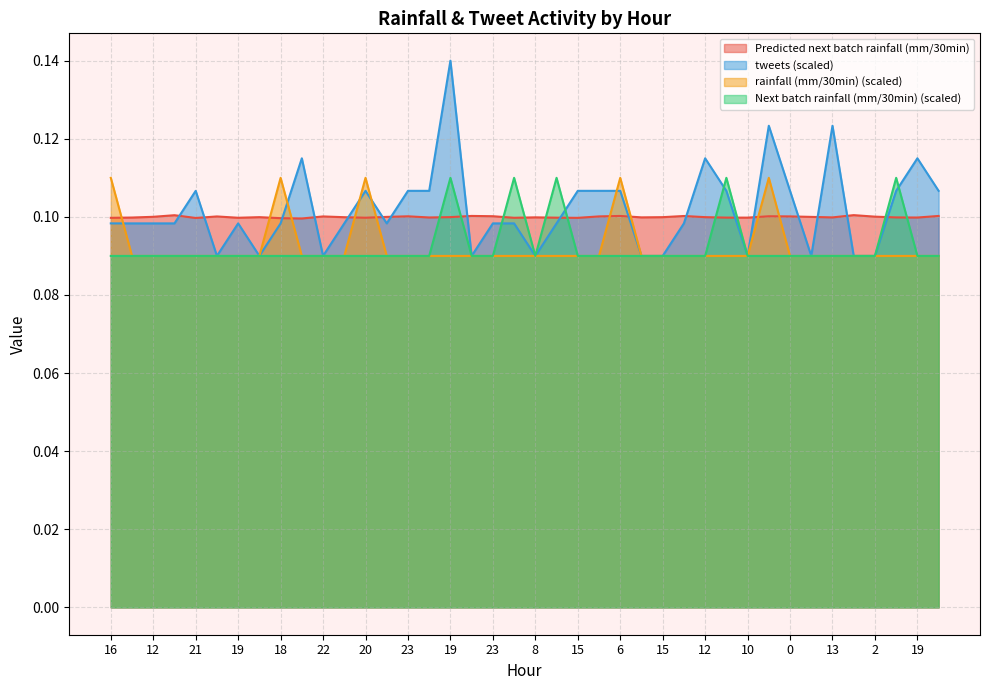

What are all the series names shown in the legend?

Predicted next batch rainfall (mm/30min), tweets (scaled), rainfall (mm/30min) (scaled), Next batch rainfall (mm/30min) (scaled)